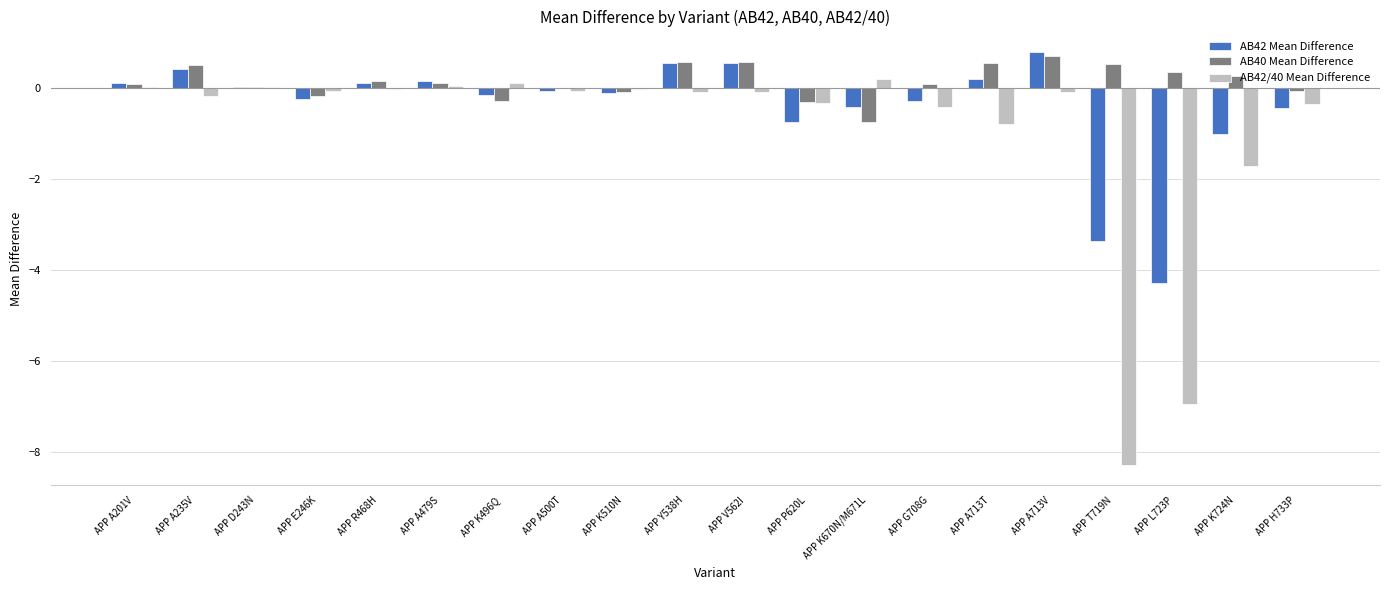

Which series has the largest total across all categories?

AB40 Mean Difference